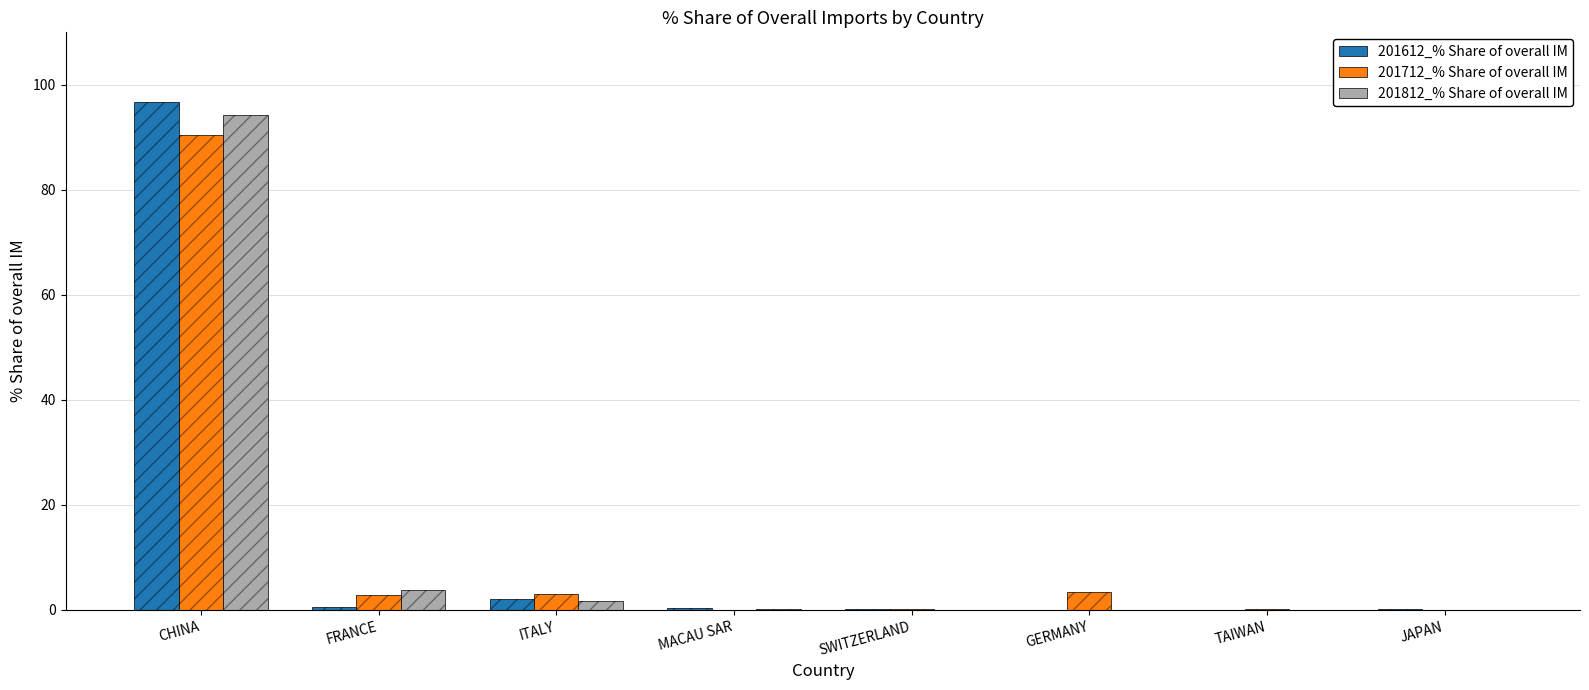

What is the spread (max minus min) of values at GERMANY?

3.4